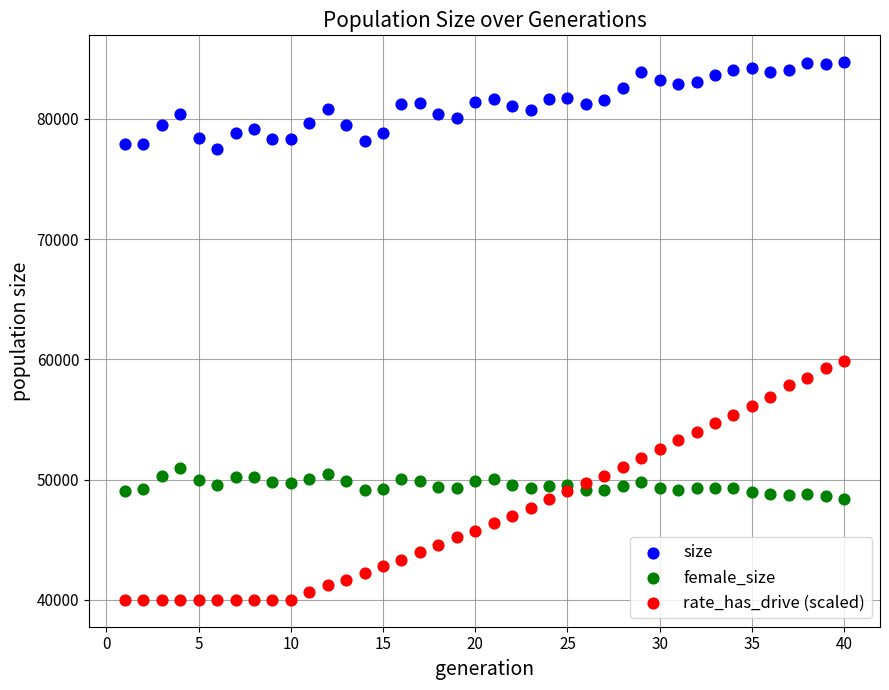

Which series has the largest Y range (max minus min)?

rate_has_drive (scaled)